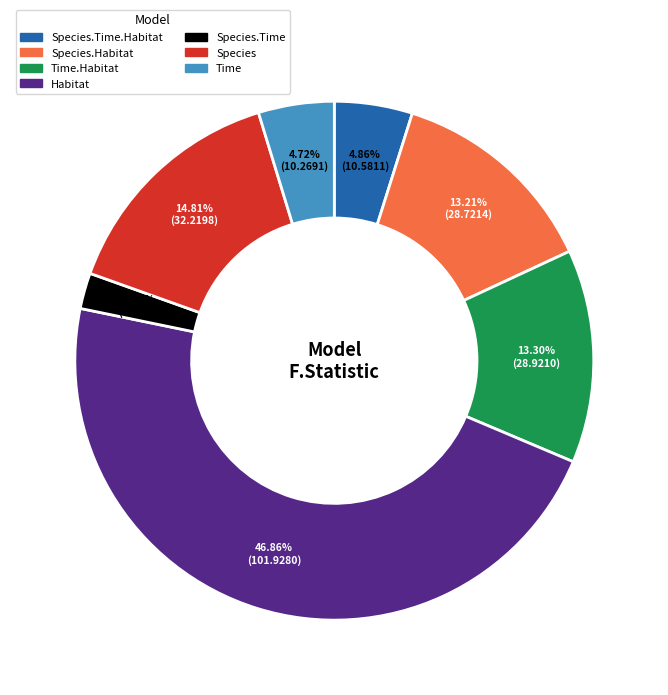

Is there any slice that represents more than half of the pie?

No